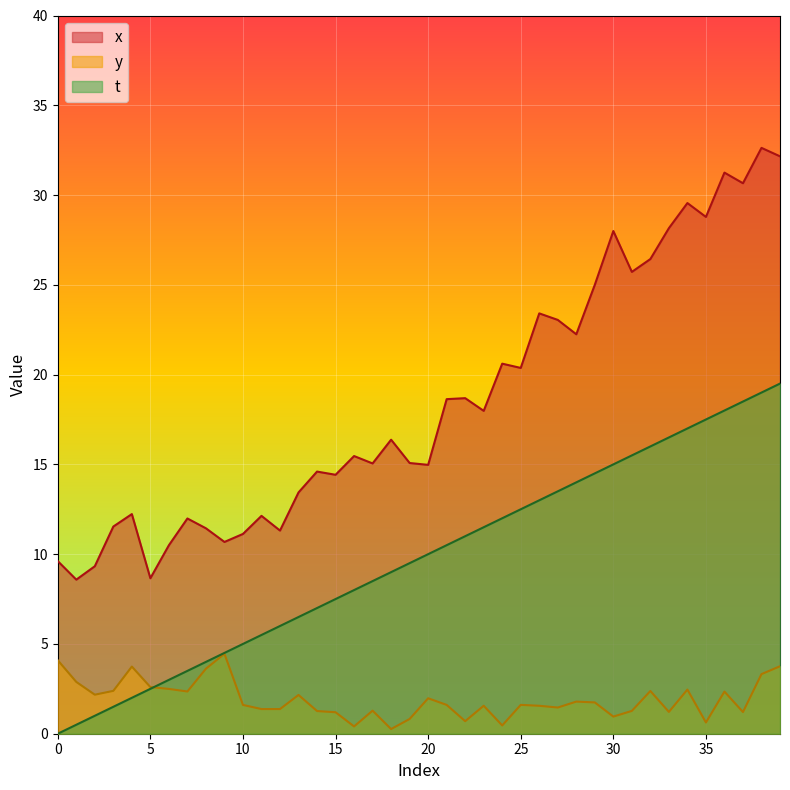

What is the total value across all series at 28?

38.0